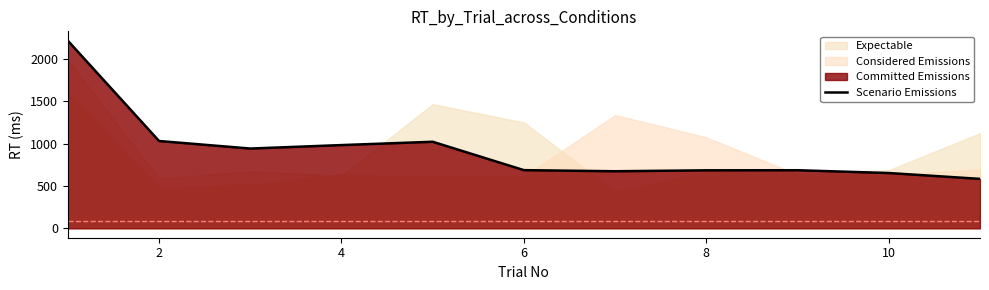

What is the minimum value for Scenario Emissions?

584